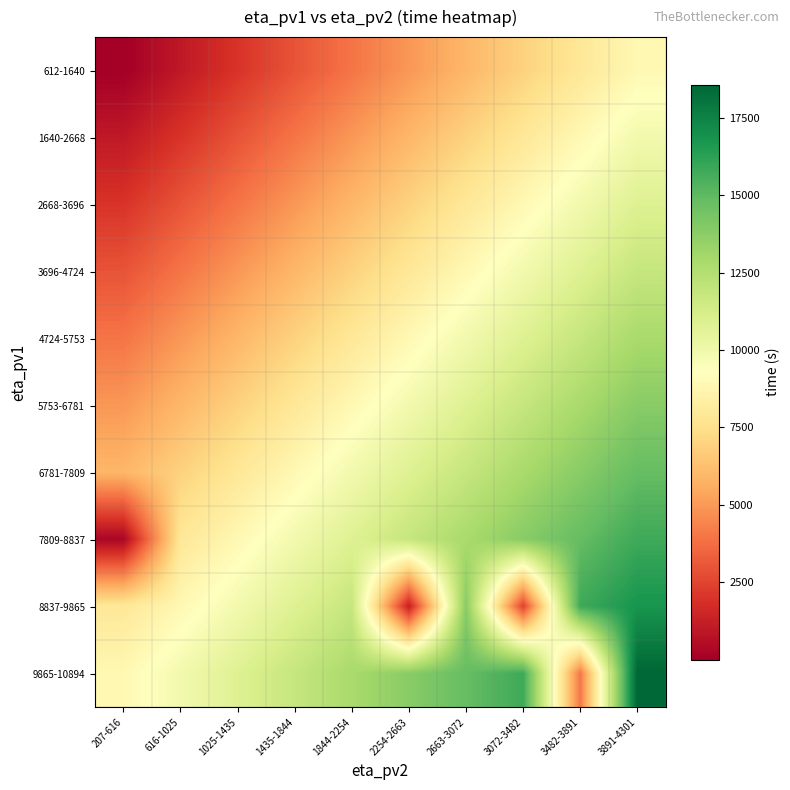

At which category is the sum across all series the highest?

3891-4301